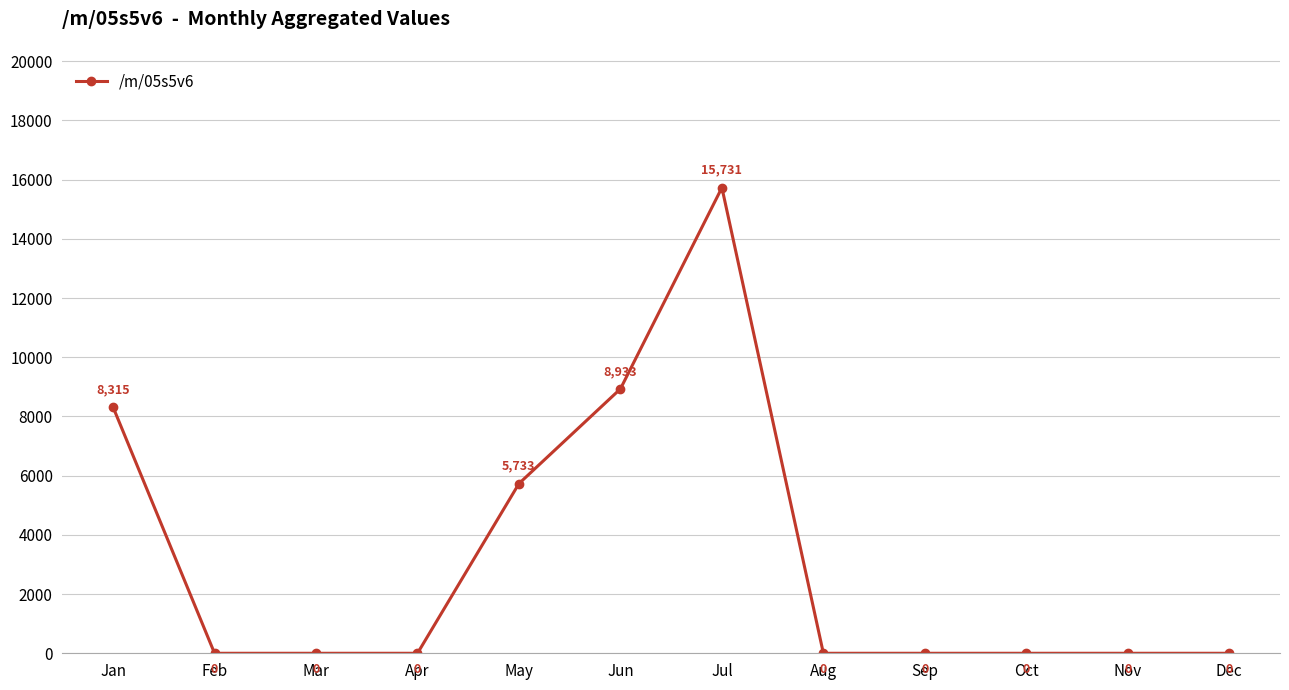

Does the chart display data point markers on the line(s)?

Yes